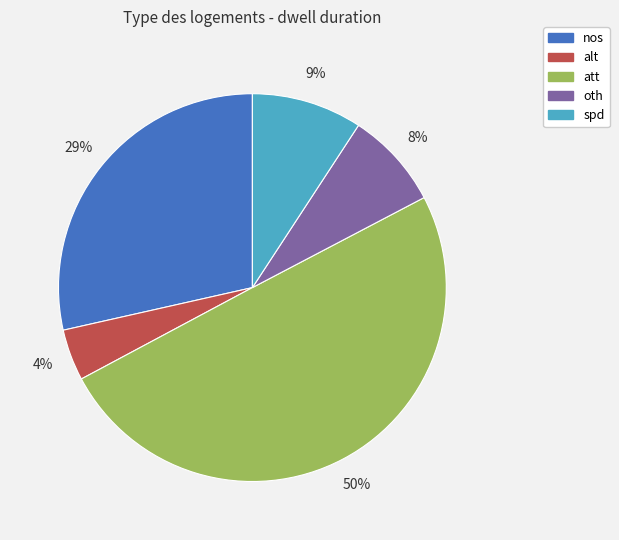

Combined, do alt and att account for over 50%?

Yes